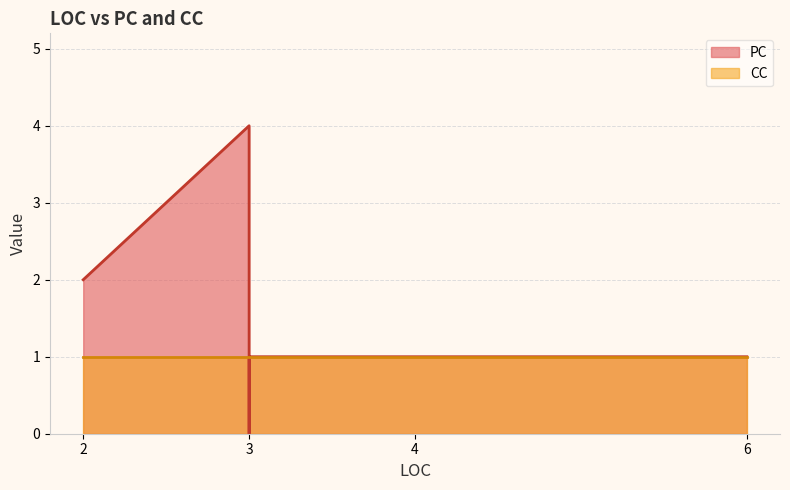

What are all the series names shown in the legend?

PC, CC